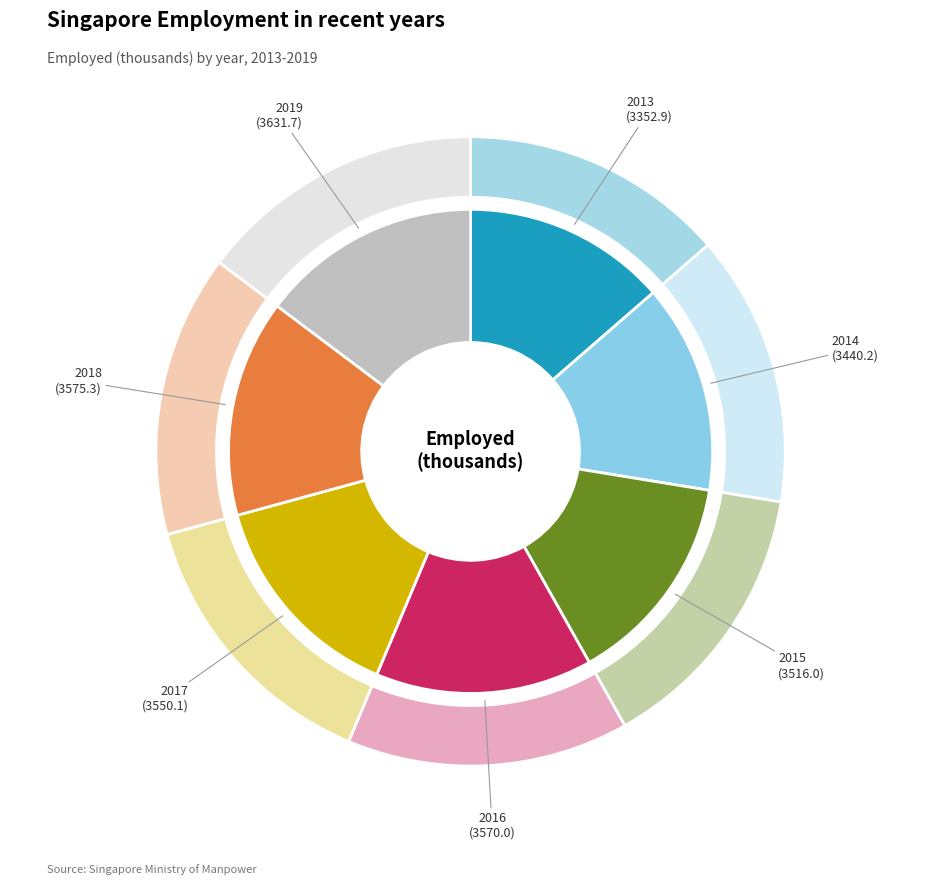

Does 2018 account for over 50% of the chart?

No